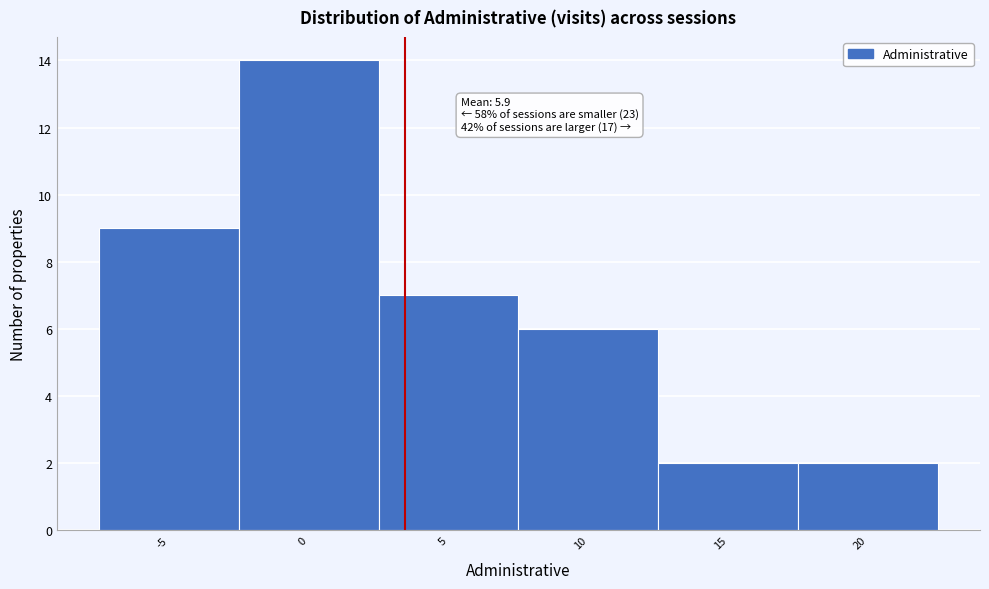

Reading right to left, list all the values displayed in this chart.

20=2	15=2	10=6	5=7	0=14	-5=9